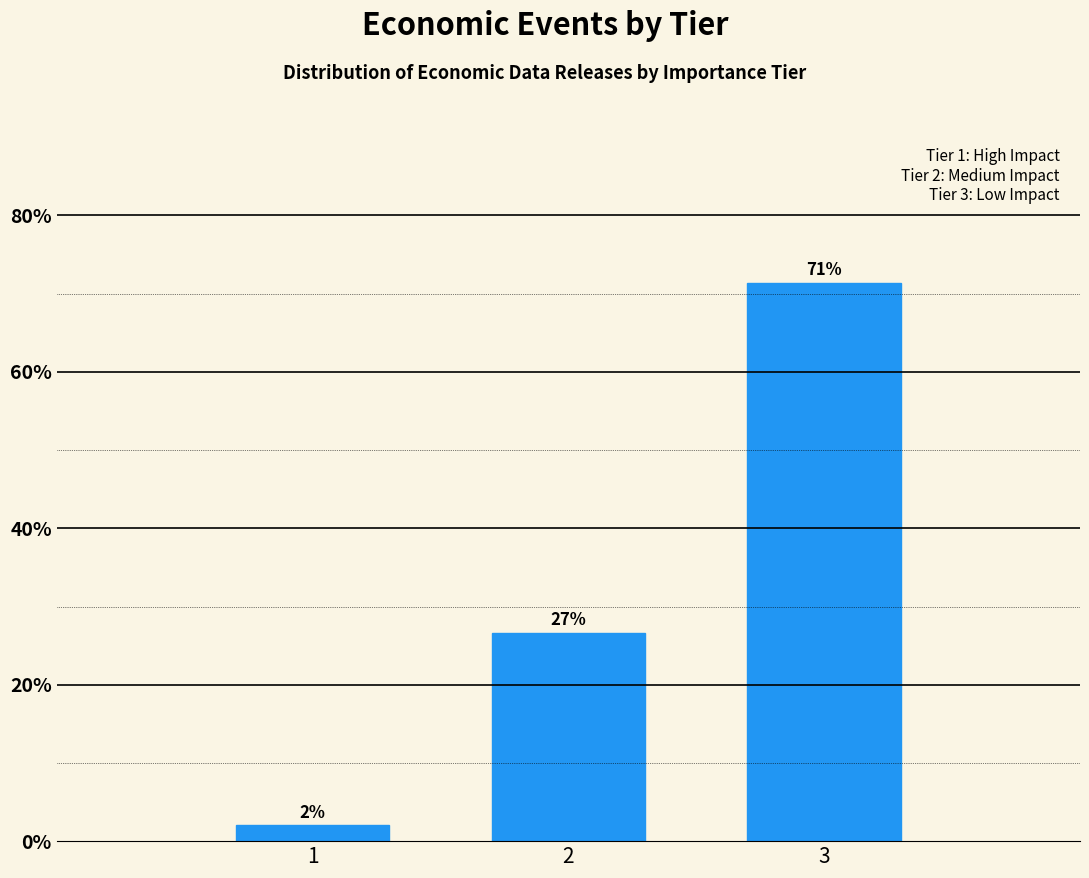

What is the value of the 1st bar from the left?

2.0